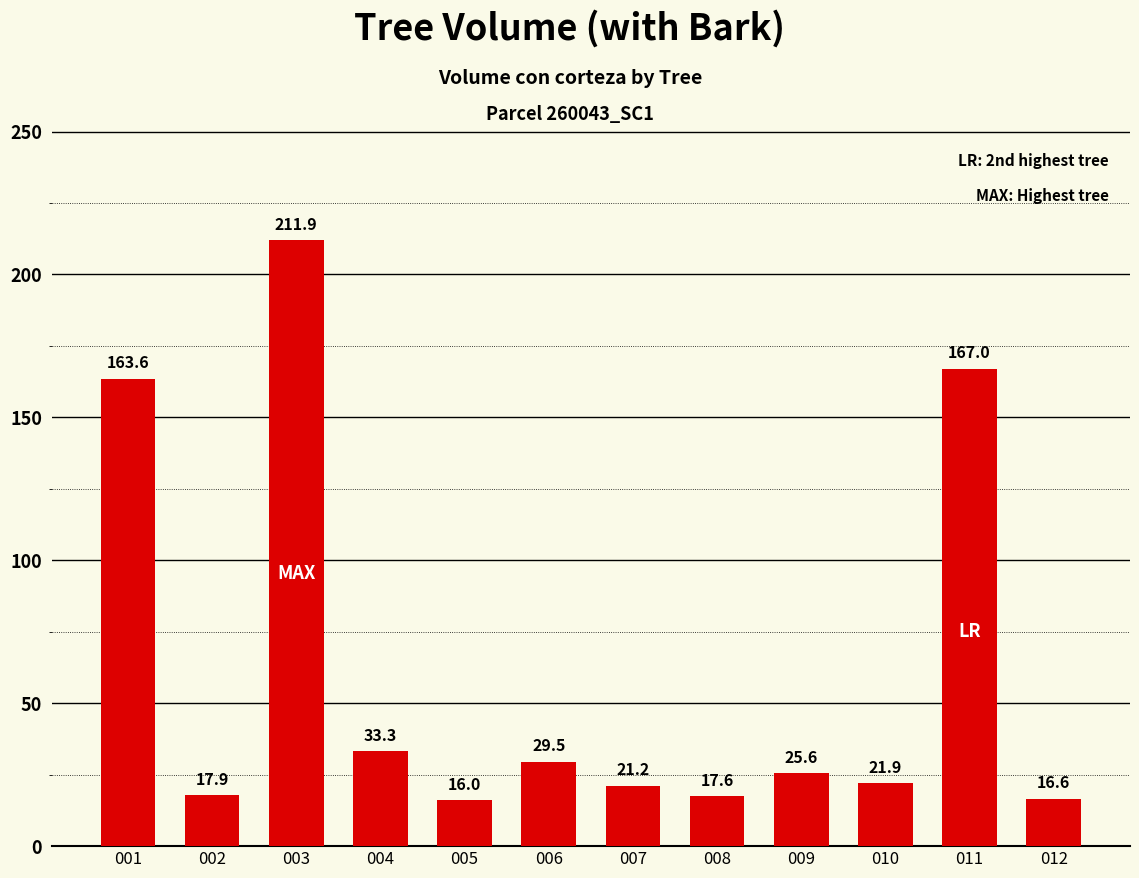

How many bars are there in total?

12